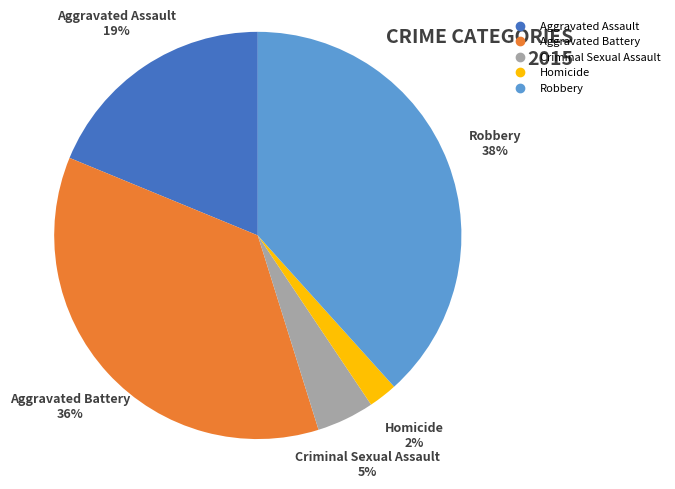

Which category has the biggest portion of the pie?

Robbery